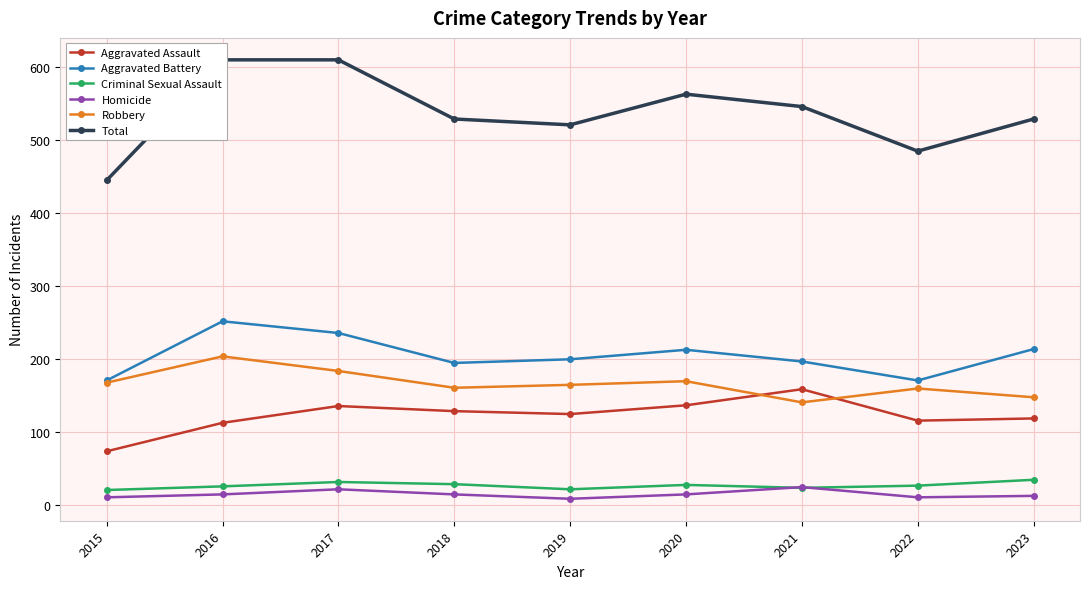

True or false: Aggravated Assault has a value of 77 at 2019.

False